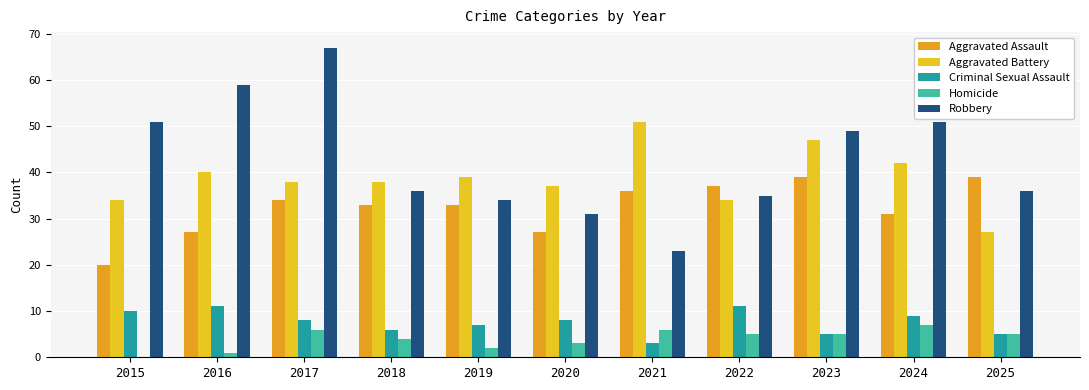

How many positive values does the Homicide series have?

10